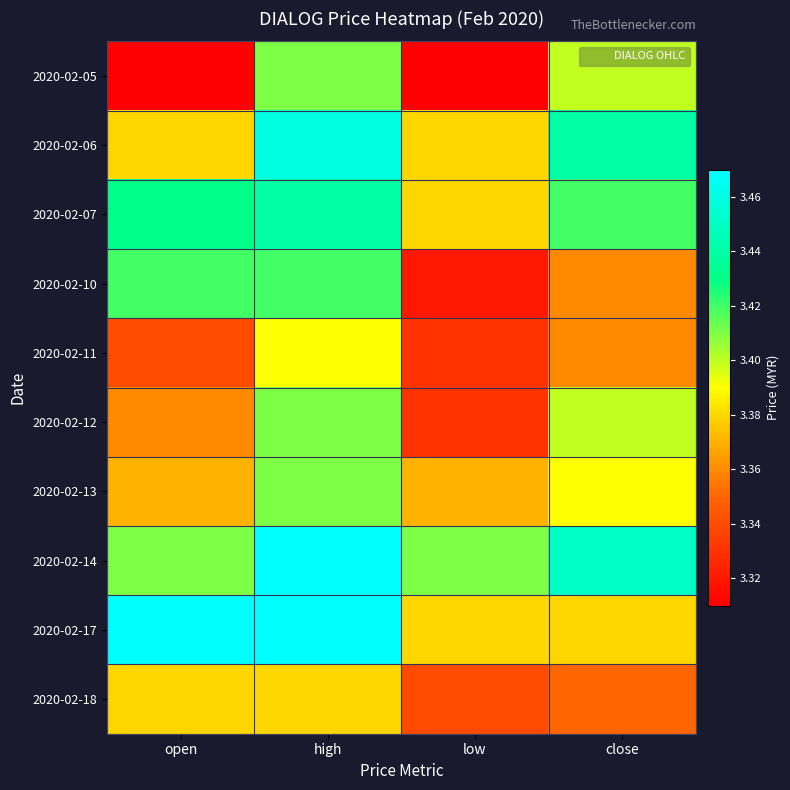

Count the number of categories in the chart.

4